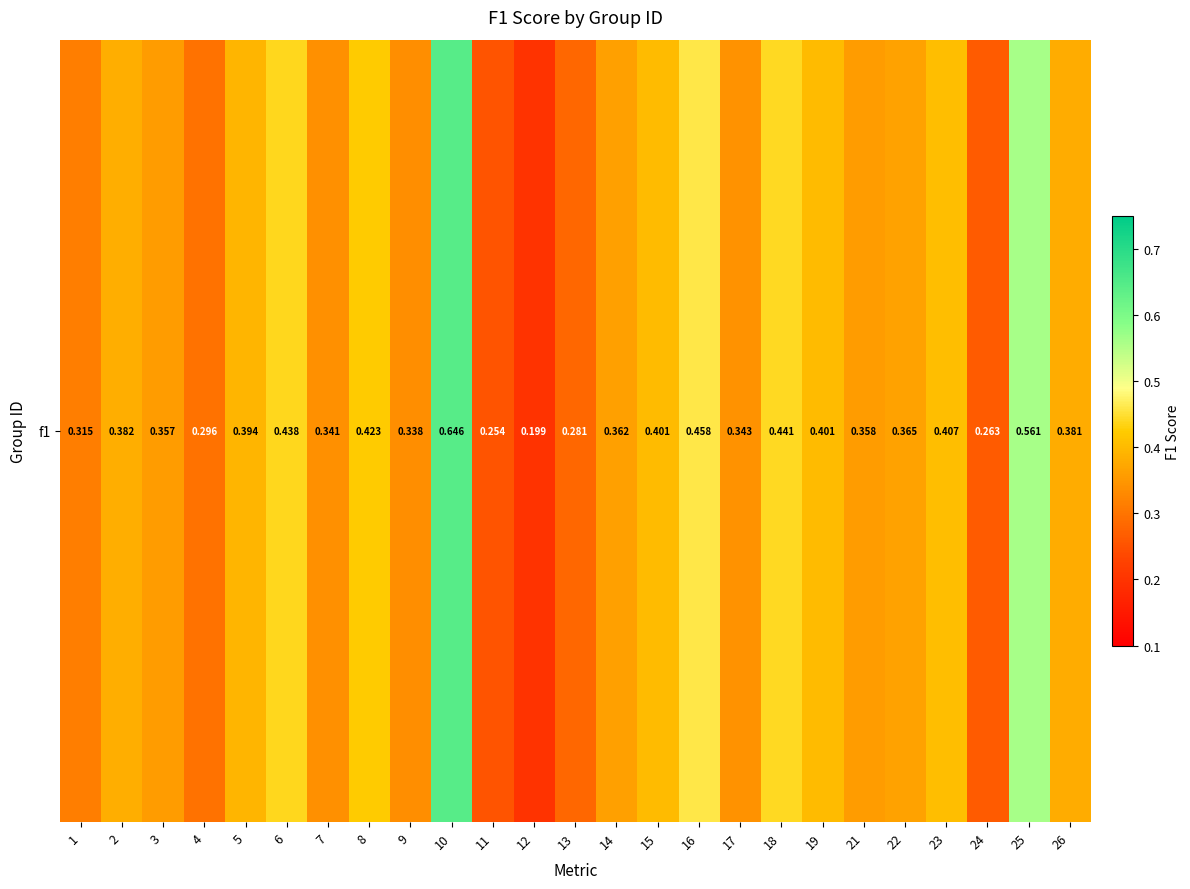

What is the difference between the maximum and minimum values?

0.4